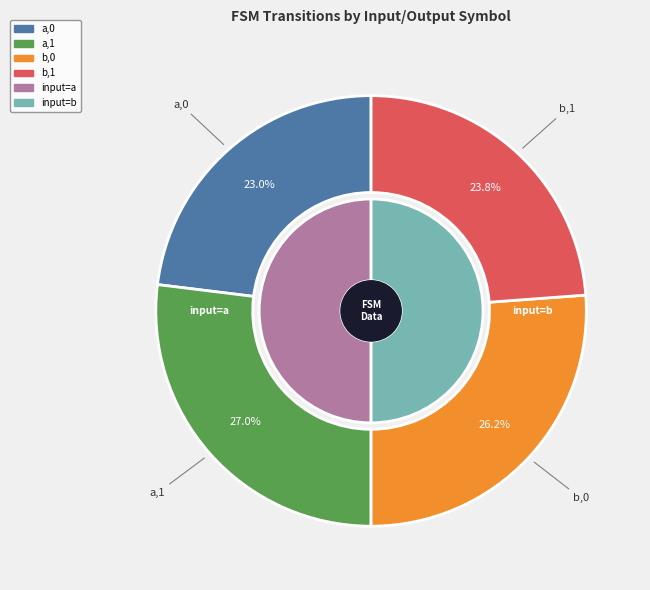

What is the ratio of the value at a,0 to the value at b,0?

0.9